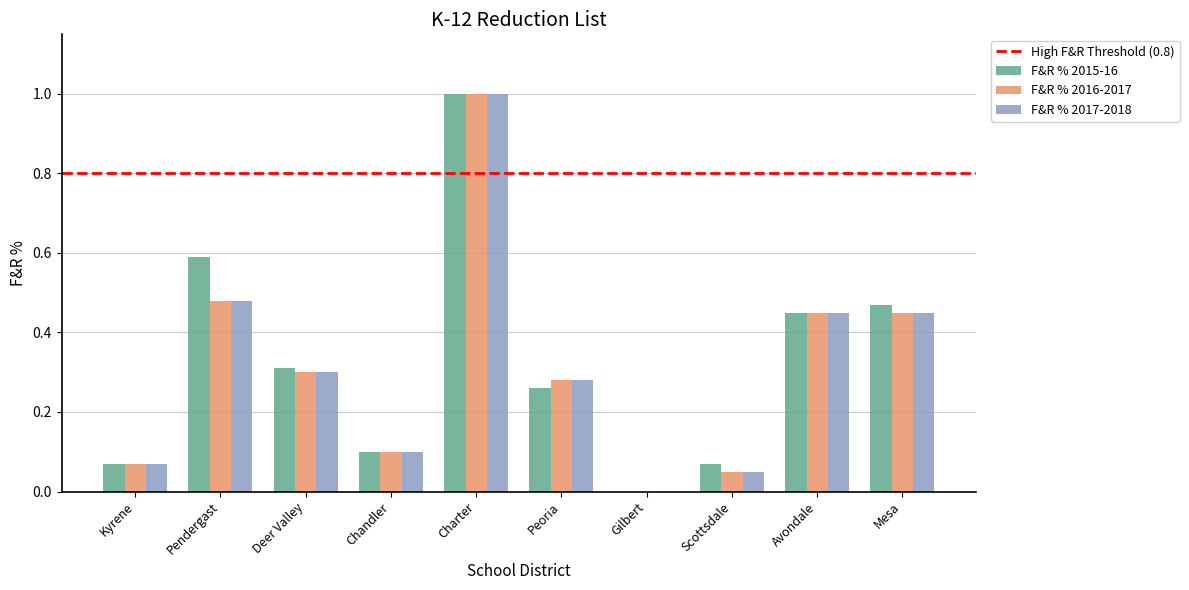

The value of F&R % 2015-16 at Chandler is 0.1. True or false?

True